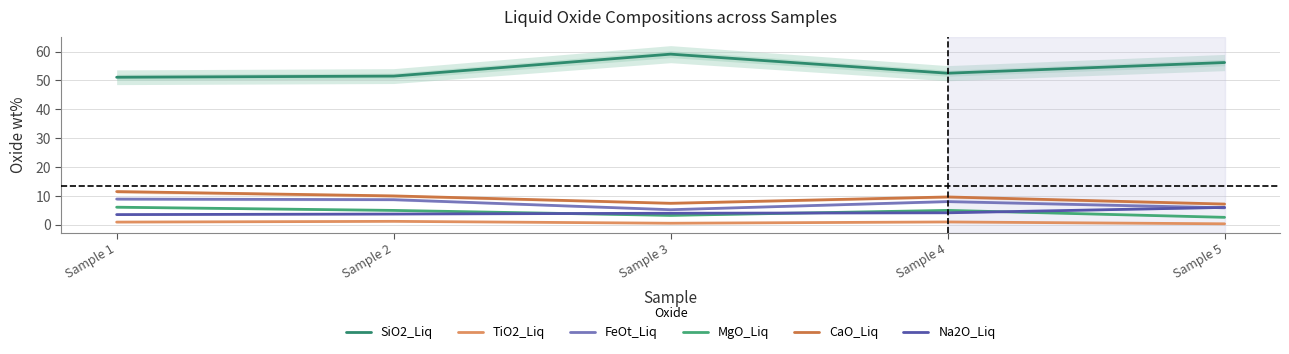

Between which two adjacent categories do FeOt_Liq and Na2O_Liq first intersect?

Sample 4 and Sample 5